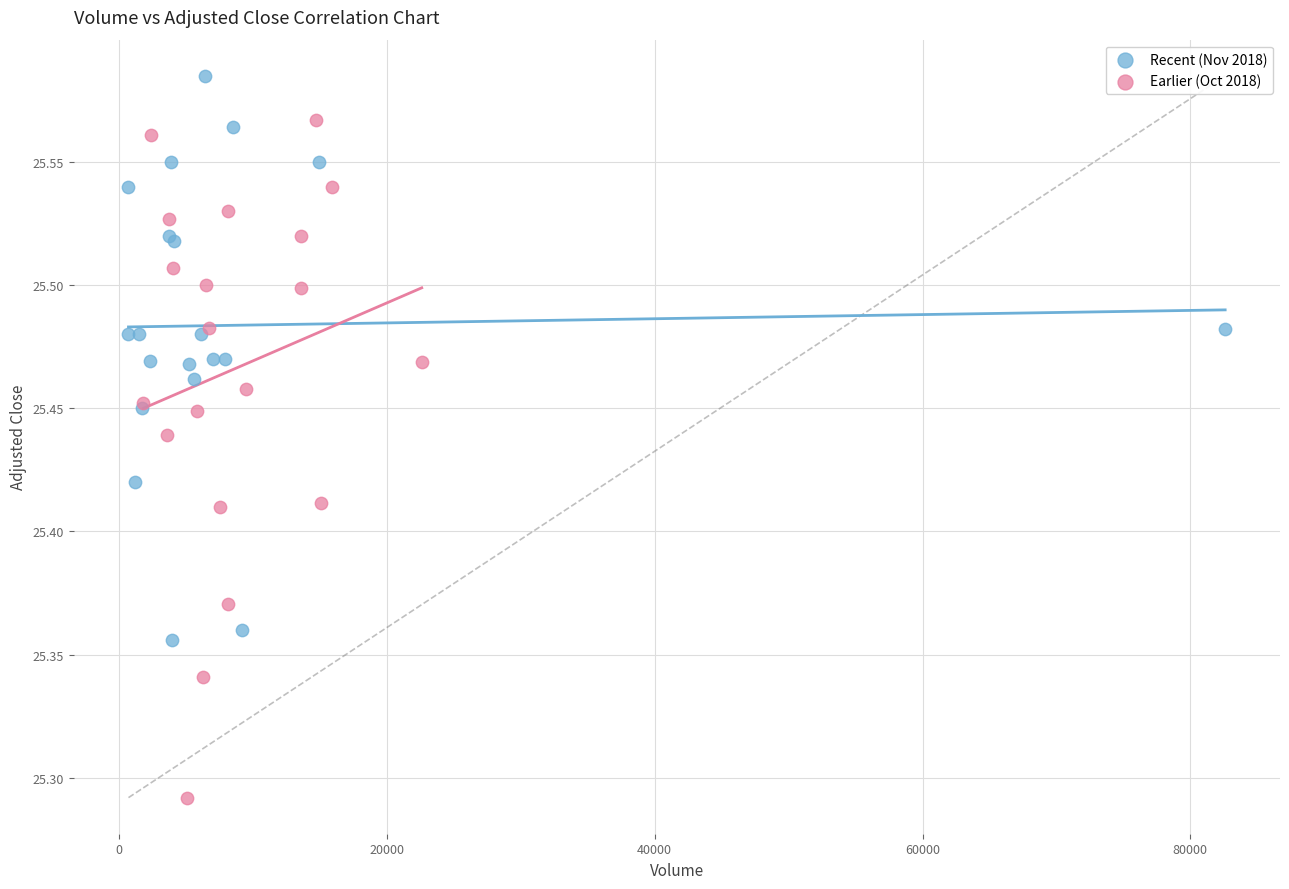

Which series has the widest spread of Y values?

Earlier (Oct 2018)